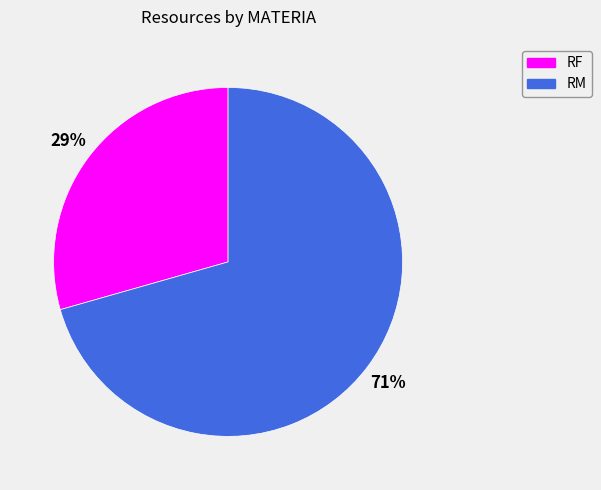

Rank the categories by value from highest to lowest.

RM, RF